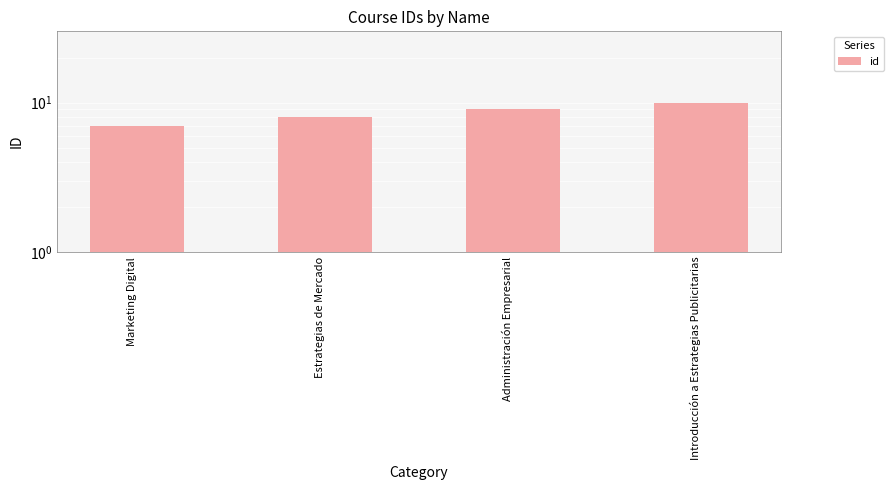

What is the label of the 2nd bar from the right?

Administración Empresarial